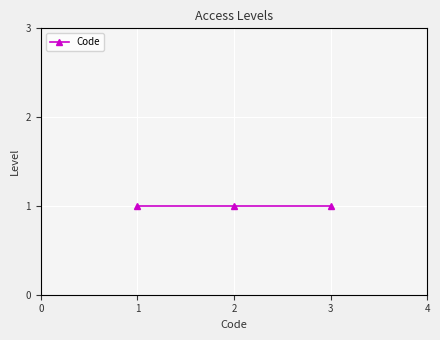

Count the values in the range 1 to 3.

3